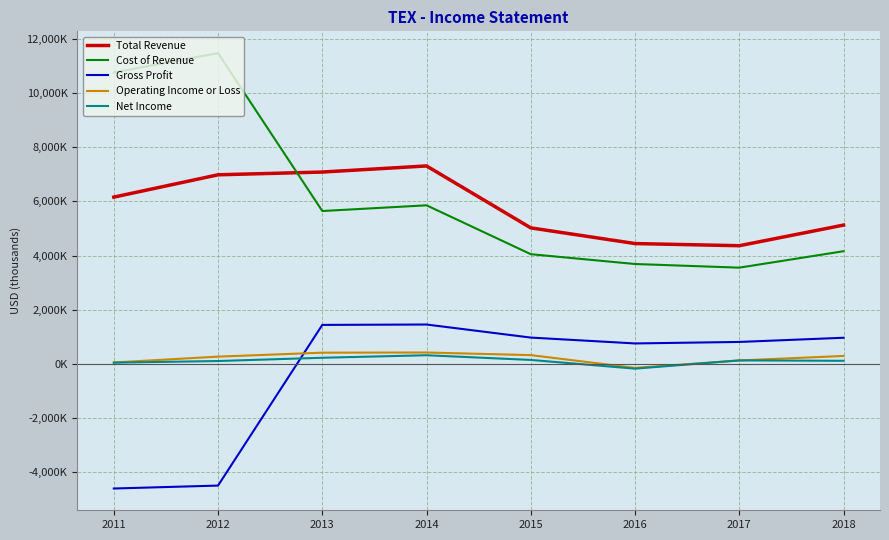

Between 2013 and 2017, which series saw the biggest shift?

Total Revenue